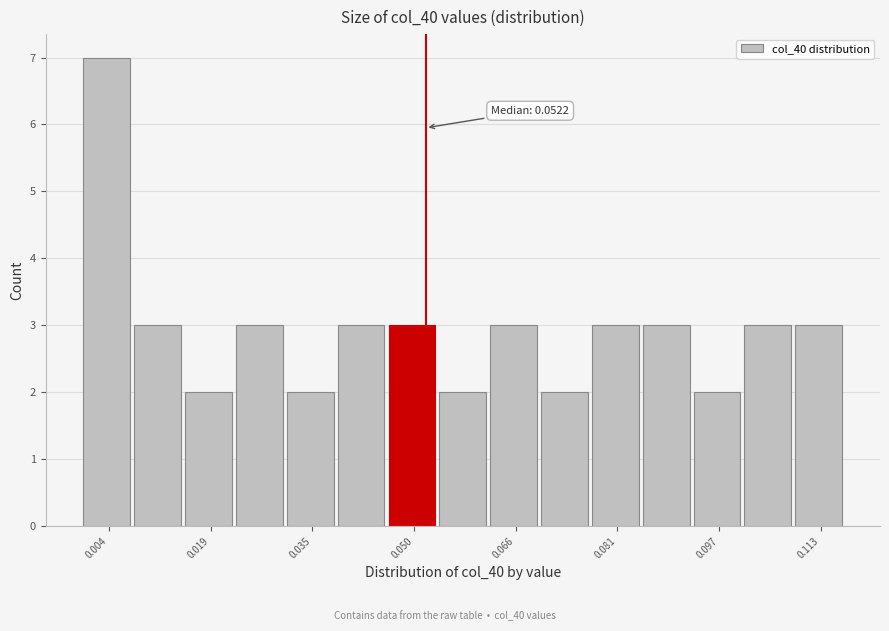

Around what value on the x-axis is the tallest bar? Give the approximate position of its centre, as read against the axis.

0.004